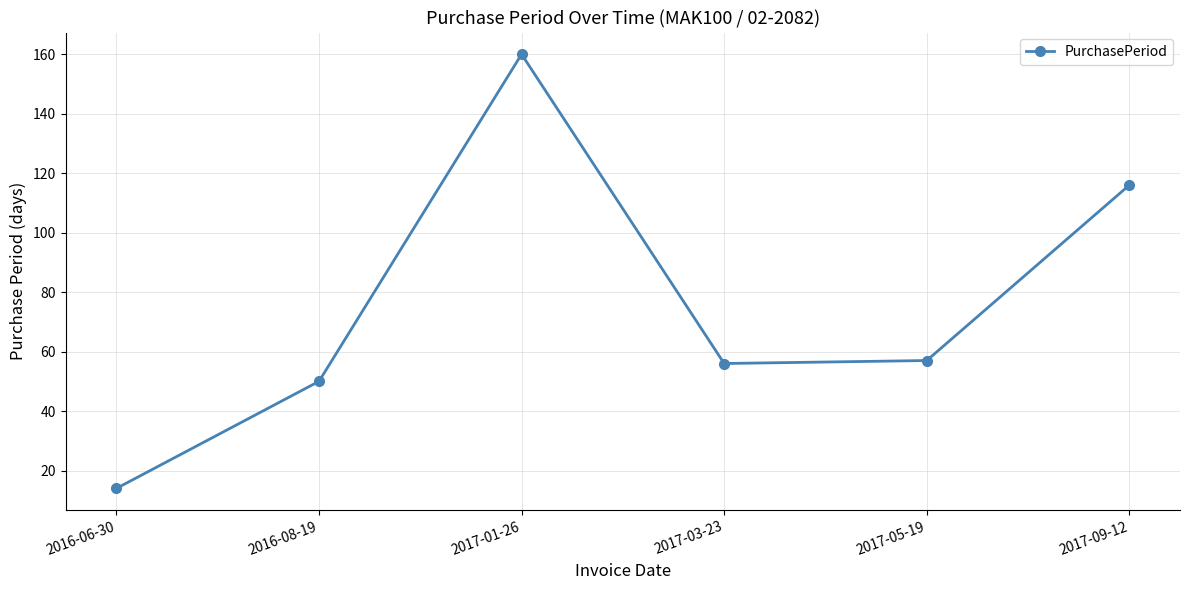

What position from the right is 2016-08-19?

5